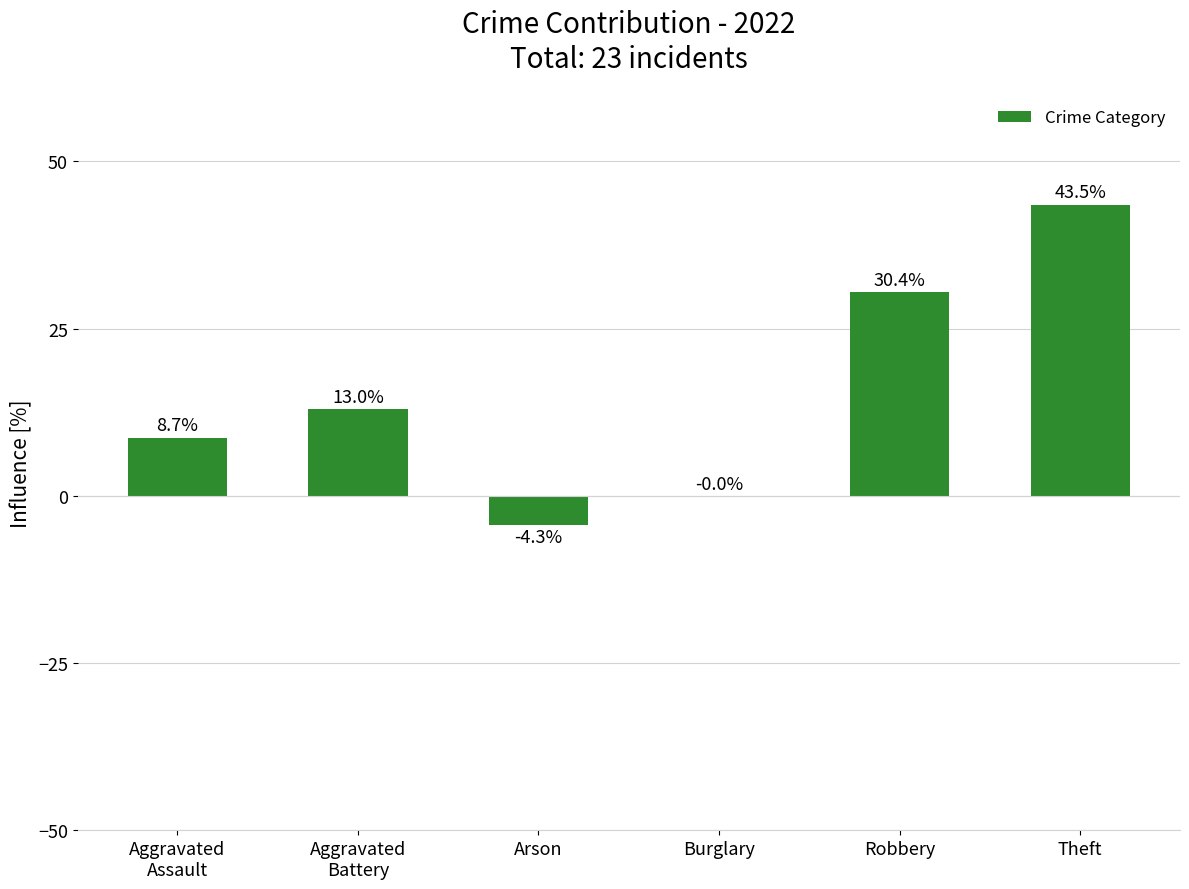

How many distinct data groups are displayed?

1